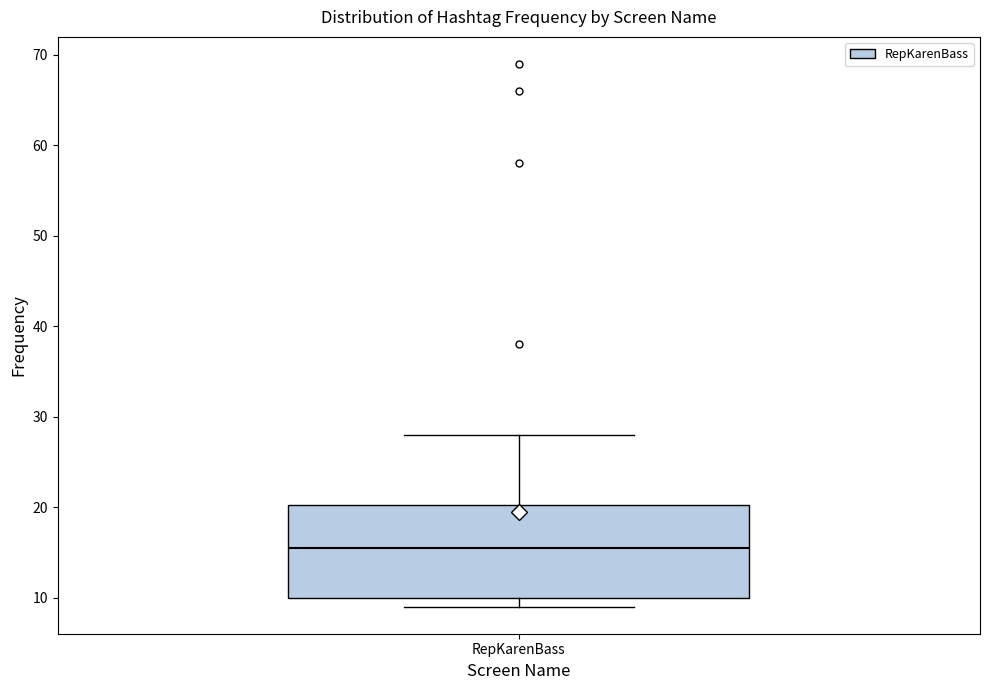

Read this box plot against the y-axis: the position of the median line, the range covered by the box, and the ends of both whiskers. The values are not printed on the chart, so give them approximately, as read against the axis.

median 16, box 10 to 20, whiskers 9 to 28